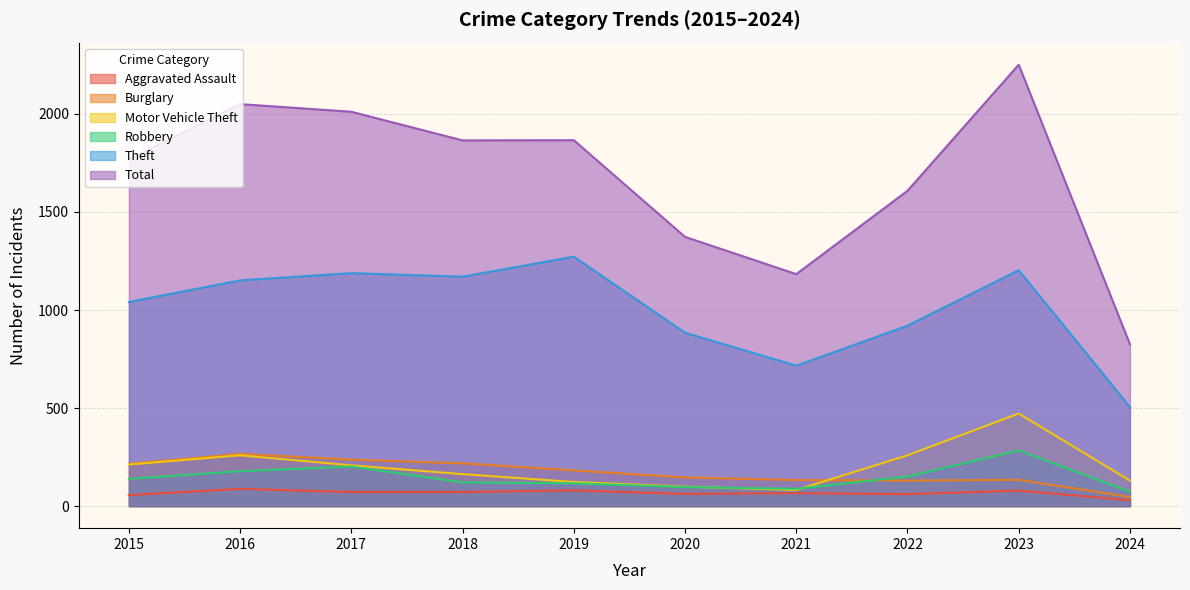

True or false: Robbery and Total intersect in this chart.

False